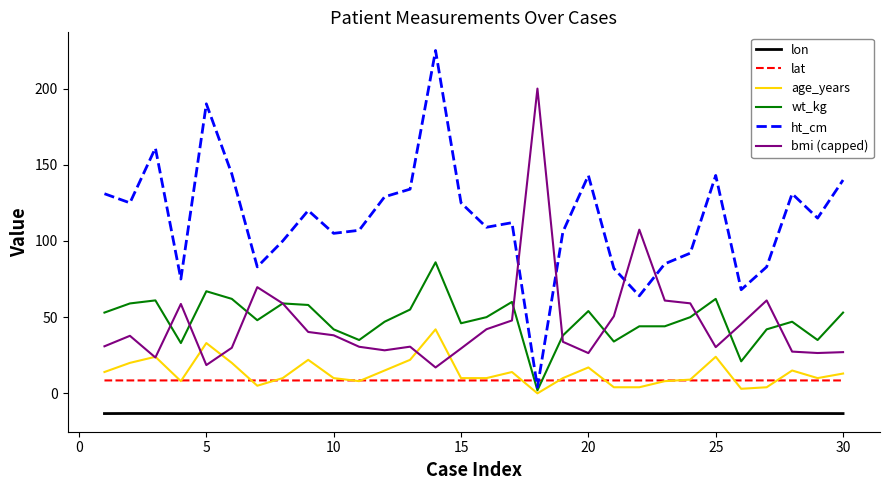

Rank the series by their maximum value, from highest to lowest.

ht_cm, bmi (capped), wt_kg, age_years, lat, lon